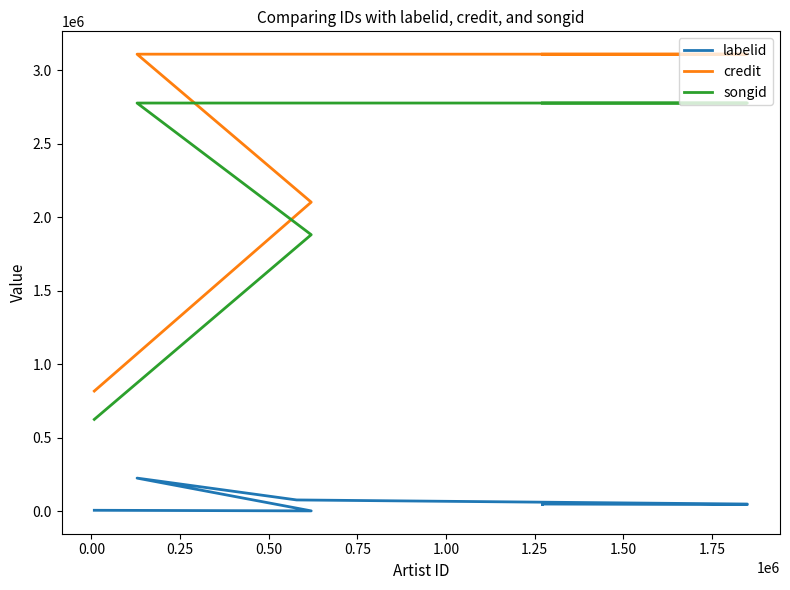

What is the average value of the labelid series?

63289